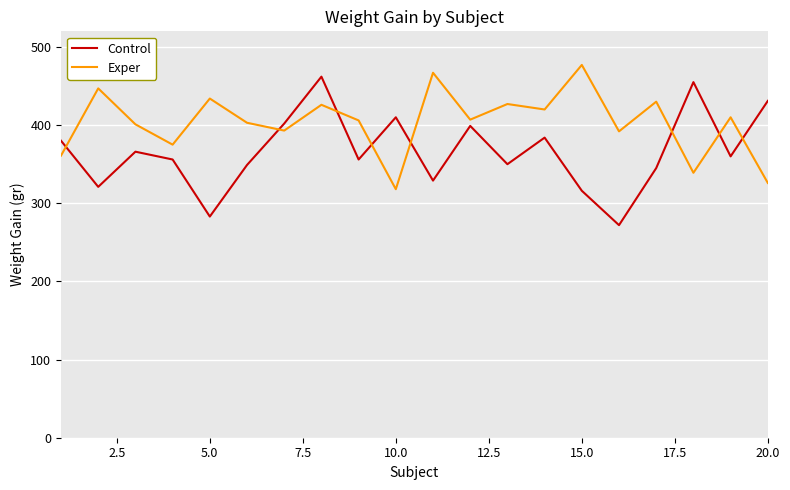

What is the maximum value for Exper?

477